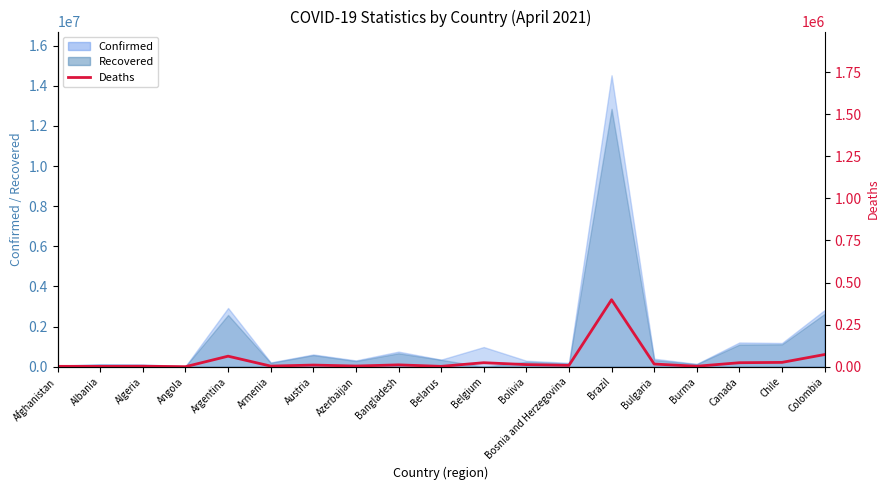

How many data points are above 10152?

9